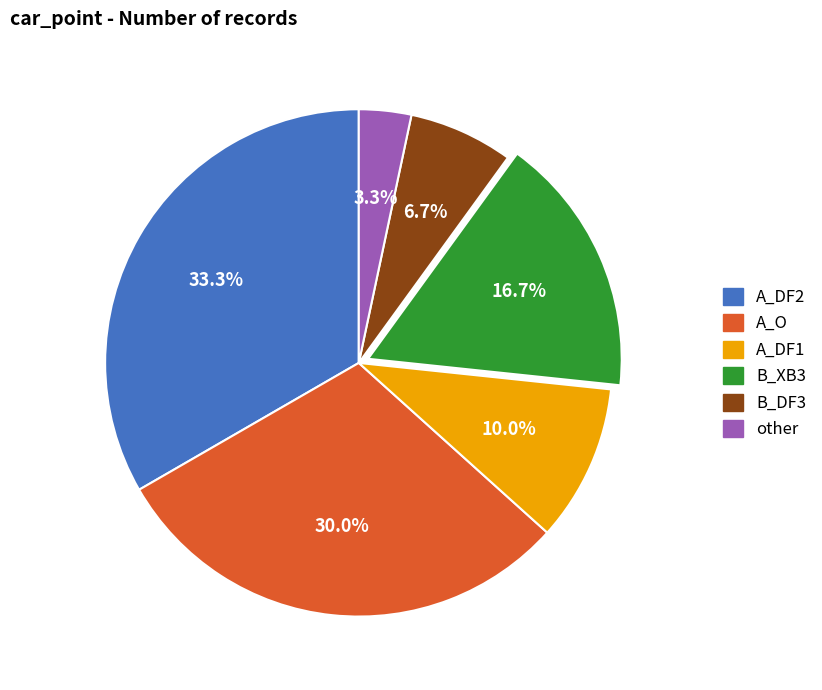

What is the smallest slice in the pie chart?

other